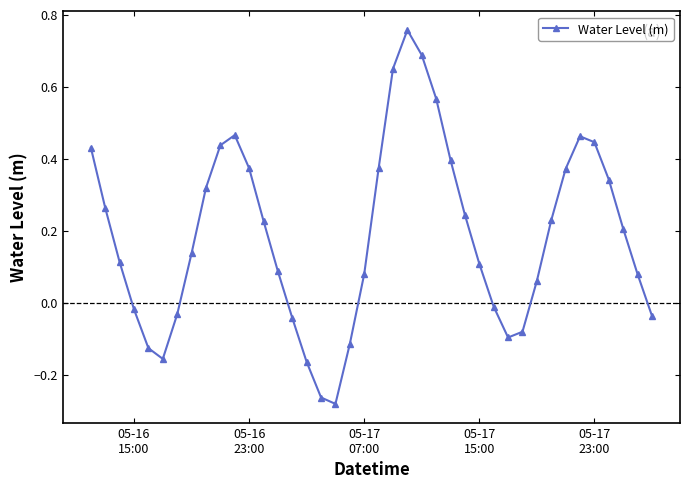

How many points are higher than both their immediate neighbors (excluding endpoints)?

3